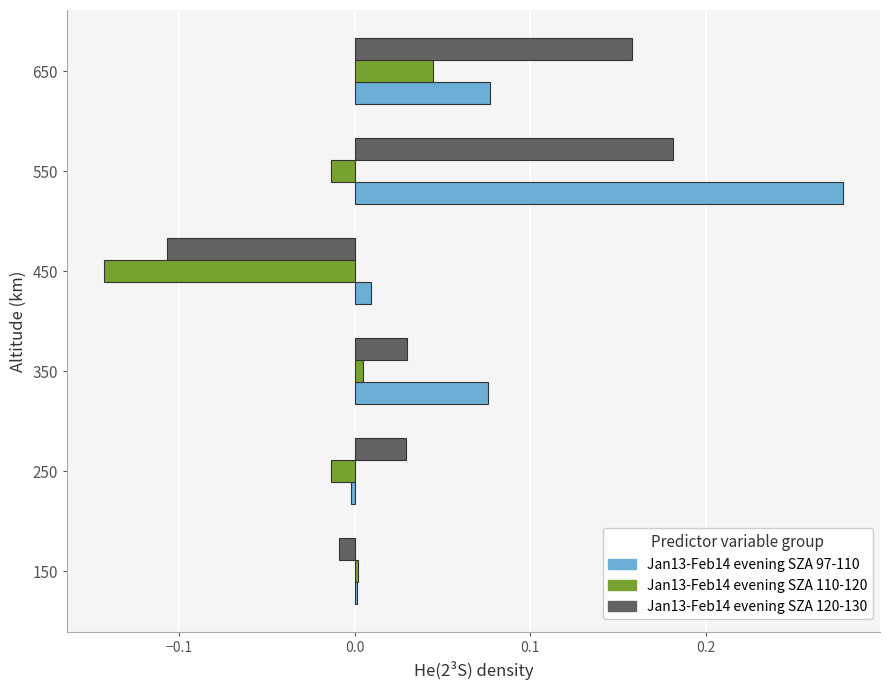

Count the number of categories in the chart.

6